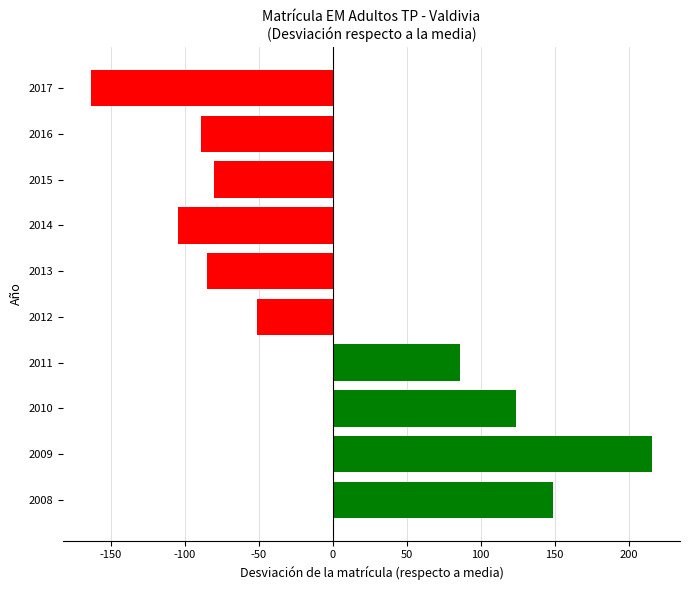

Approximately how many times larger is the value at 2011 compared to 2009?

0.4